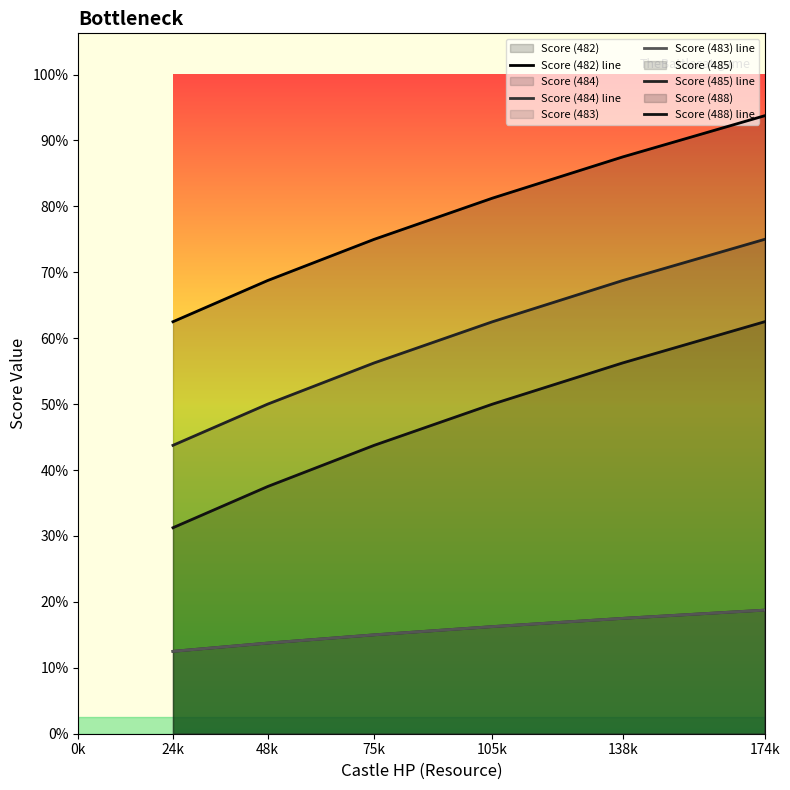

True or false: Score (482) line and Score (484) line intersect in this chart.

False